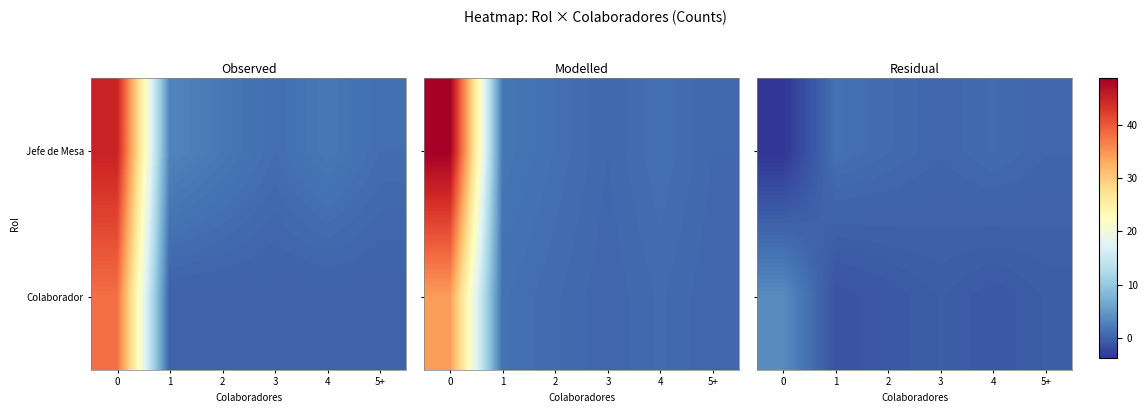

Between 1 and 3, which is larger?

1